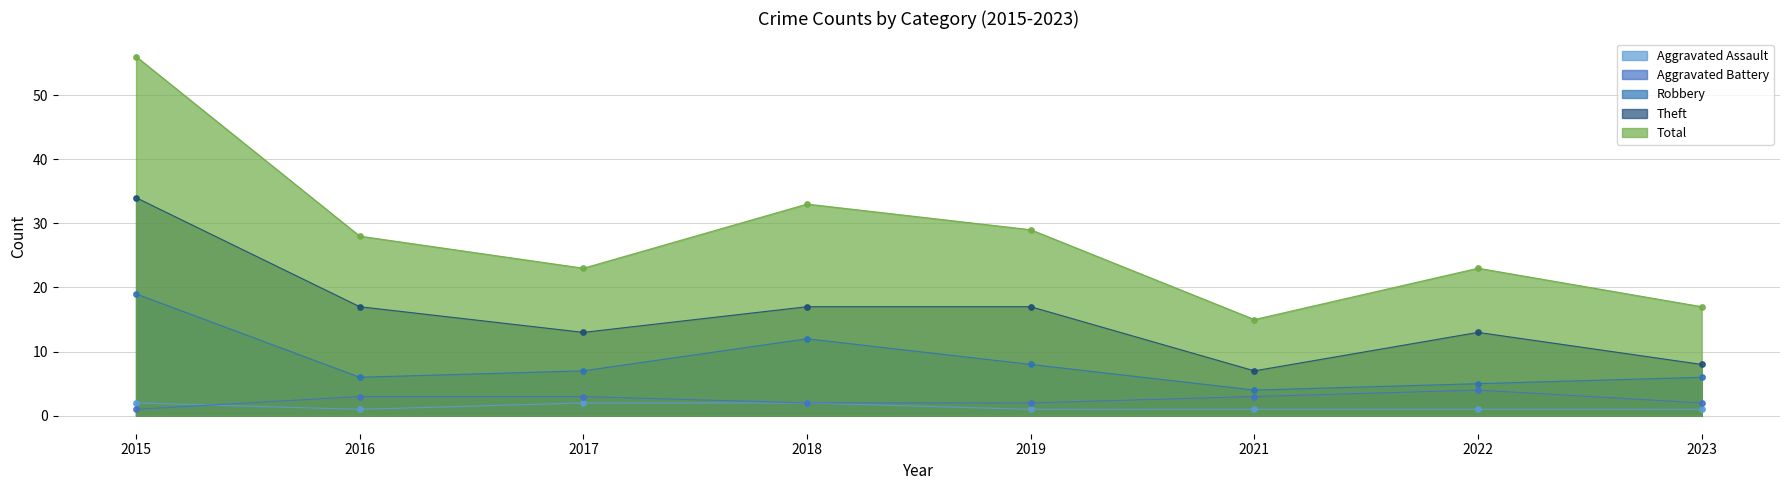

What is the total value across all series at 2018?

66